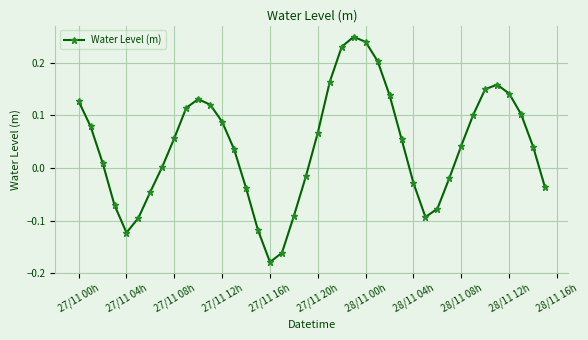

How many points are higher than both their immediate neighbors (excluding endpoints)?

3